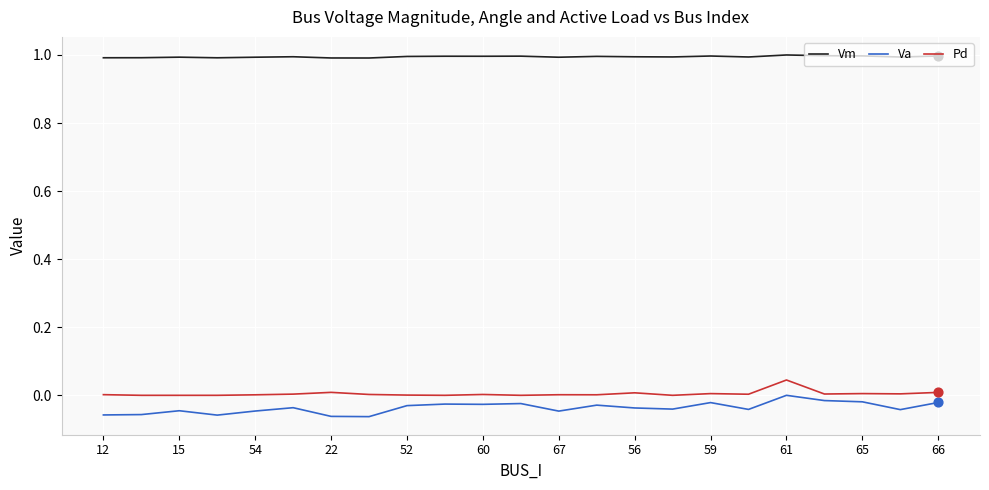

Which series has the largest total across all categories?

Vm